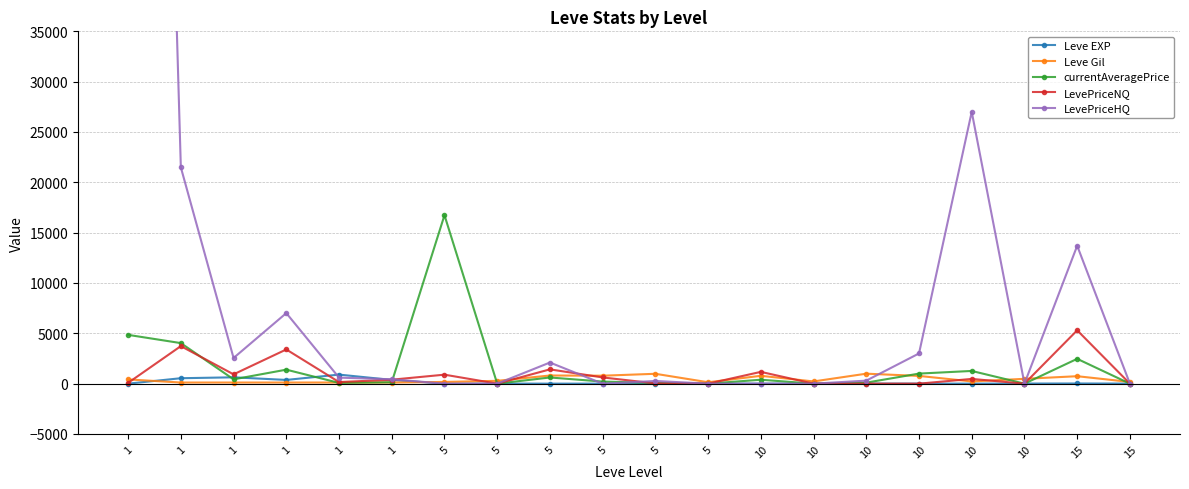

List the series in order of their peak value, highest first.

LevePriceHQ, currentAveragePrice, LevePriceNQ, Leve Gil, Leve EXP